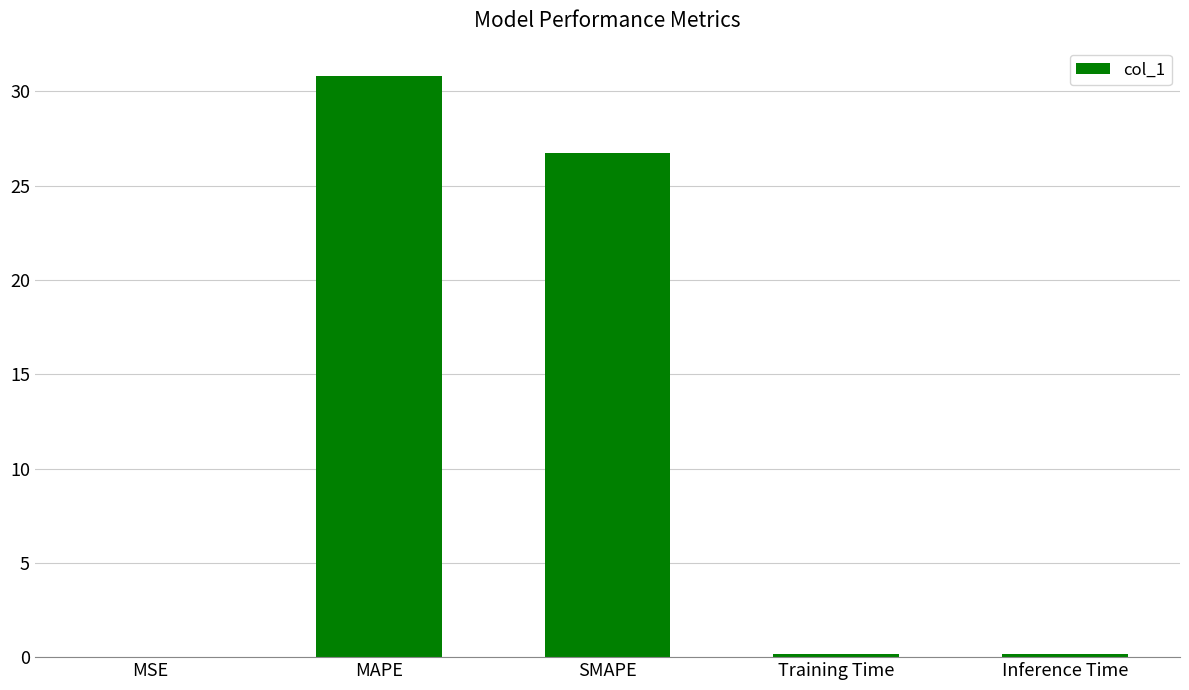

True or false: the data shows 26.7 at SMAPE.

True